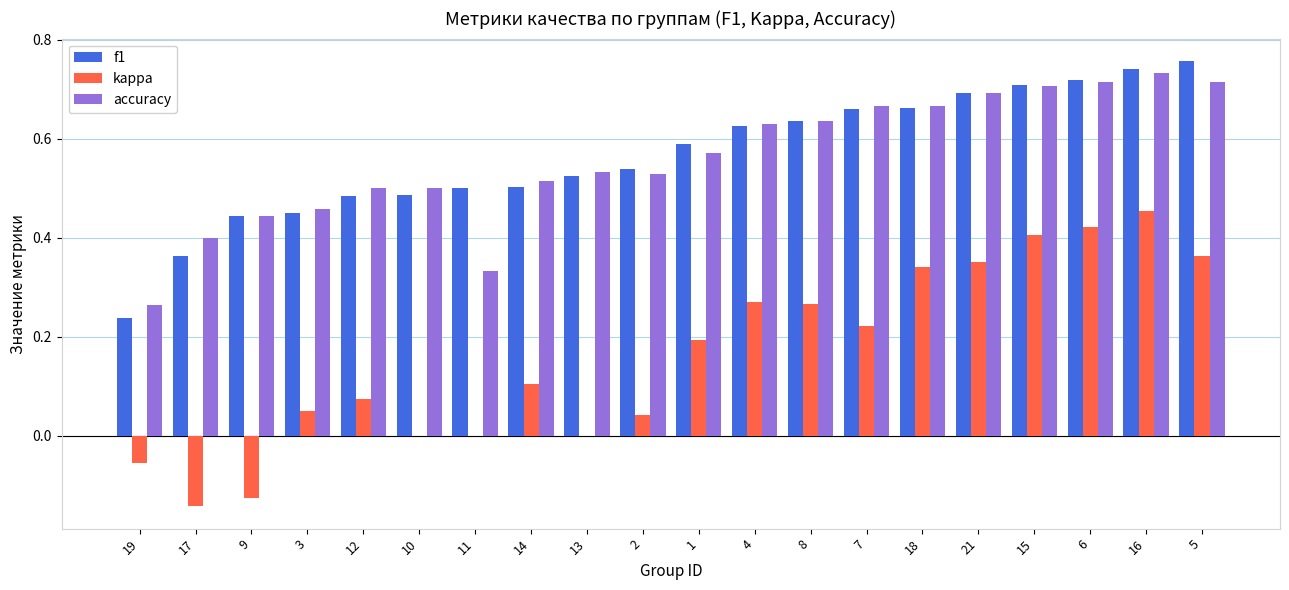

What is the sum of all kappa values?

3.2